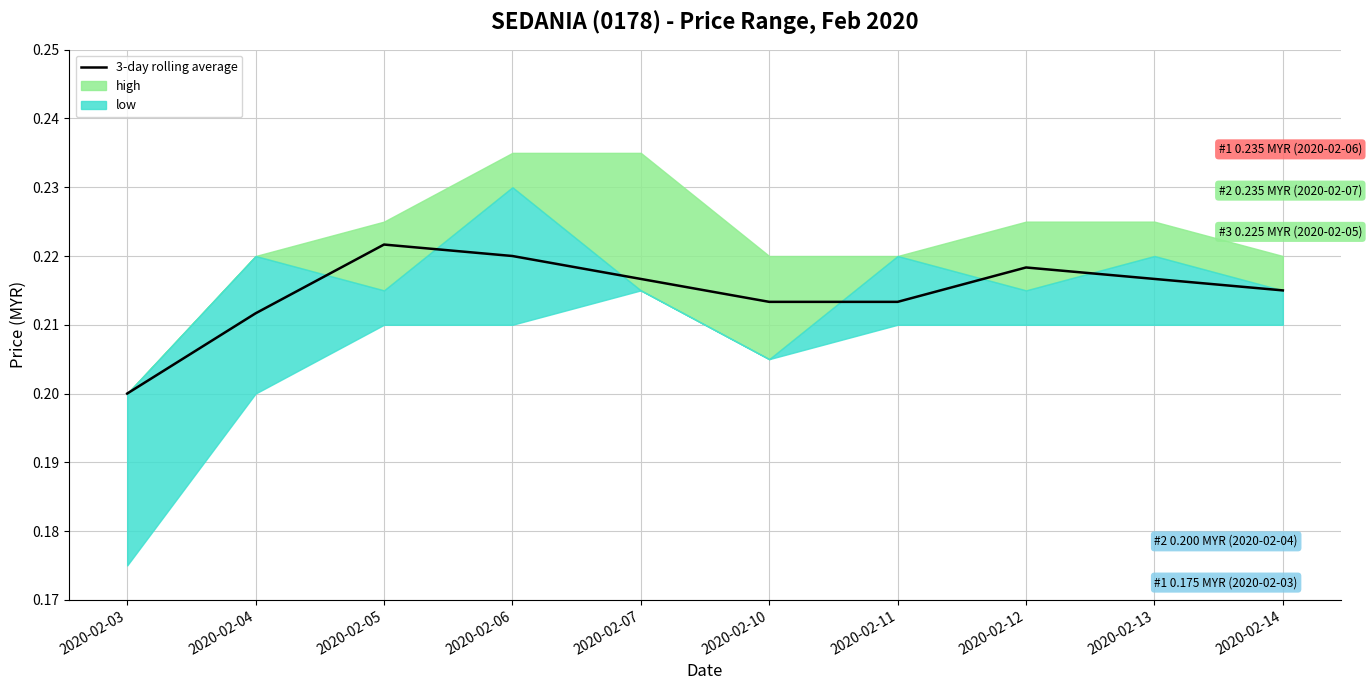

Where is the data nearest to the value 0?

2020-02-03